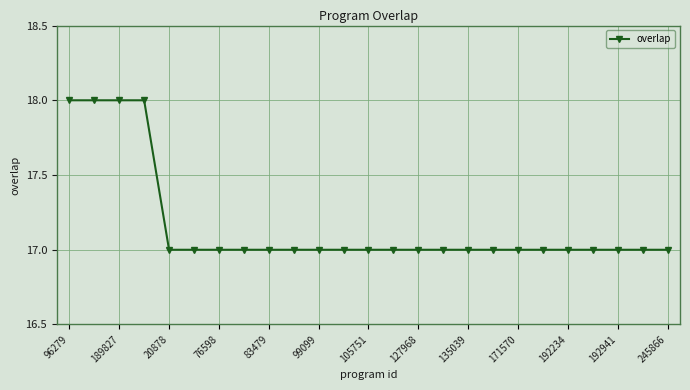

What is the sum of all values?

429